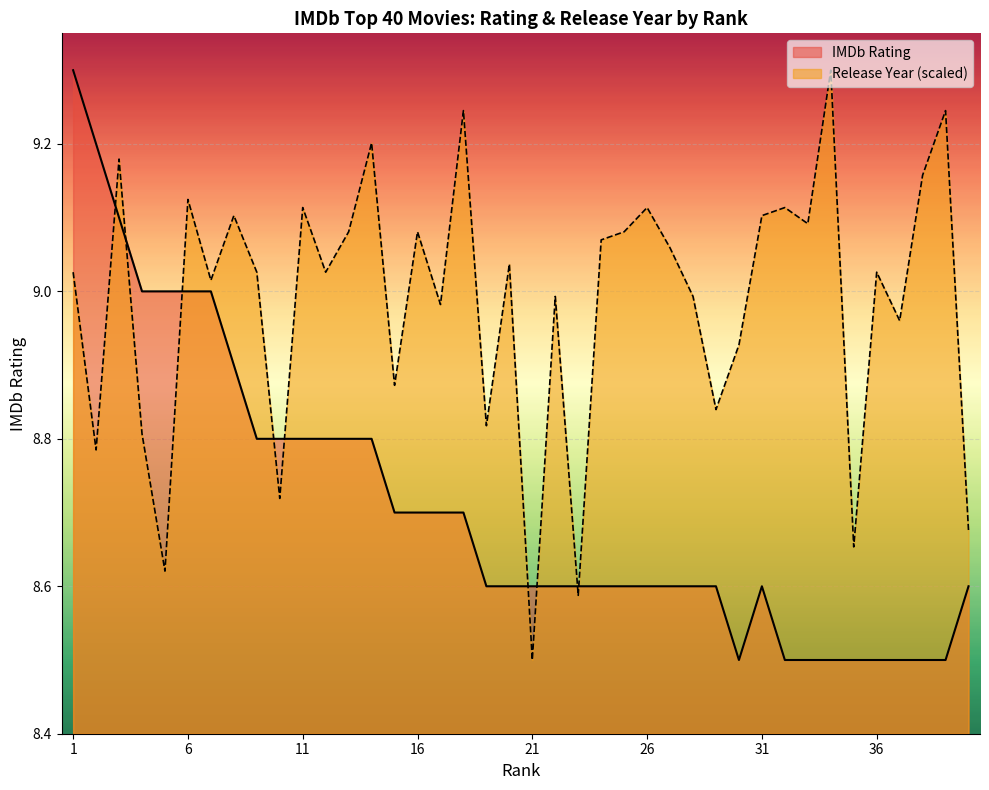

What is the difference between the maximum and minimum values in the Release Year (normalized) series?

0.8